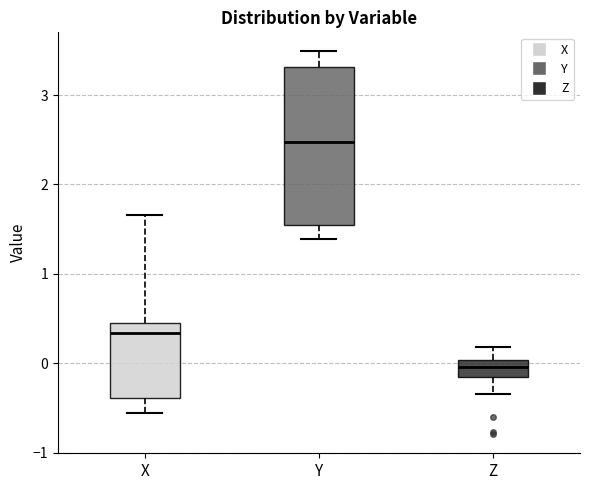

Reading left to right, transcribe this box plot: for each box, give where its median line is, the range the box spans, and where its two whiskers end, as read against the y-axis. The values are not printed on the chart, so give them approximately, as read against the axis.

X: median 0.3, box -0.4 to 0.5, whiskers -0.6 to 1.7
Y: median 2.5, box 1.5 to 3.3, whiskers 1.4 to 3.5
Z: median 0.0 (inside the box), box -0.2 to 0.0, whiskers -0.3 to 0.2